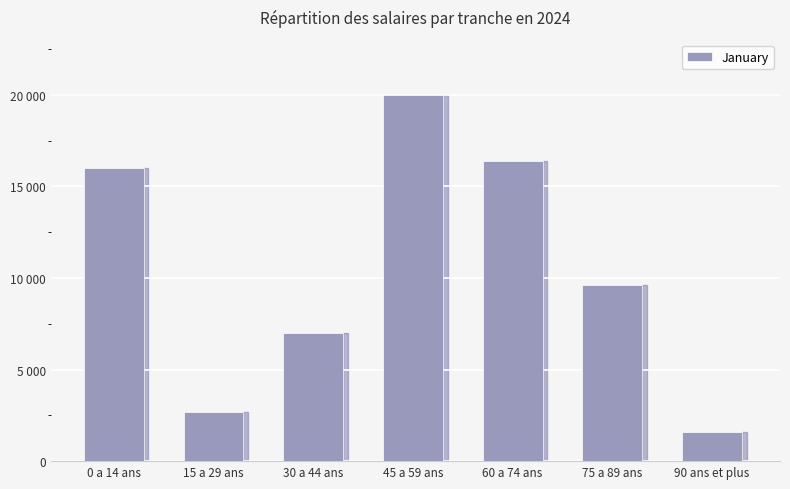

At which category does the chart reach its minimum across all series?

90 ans et plus